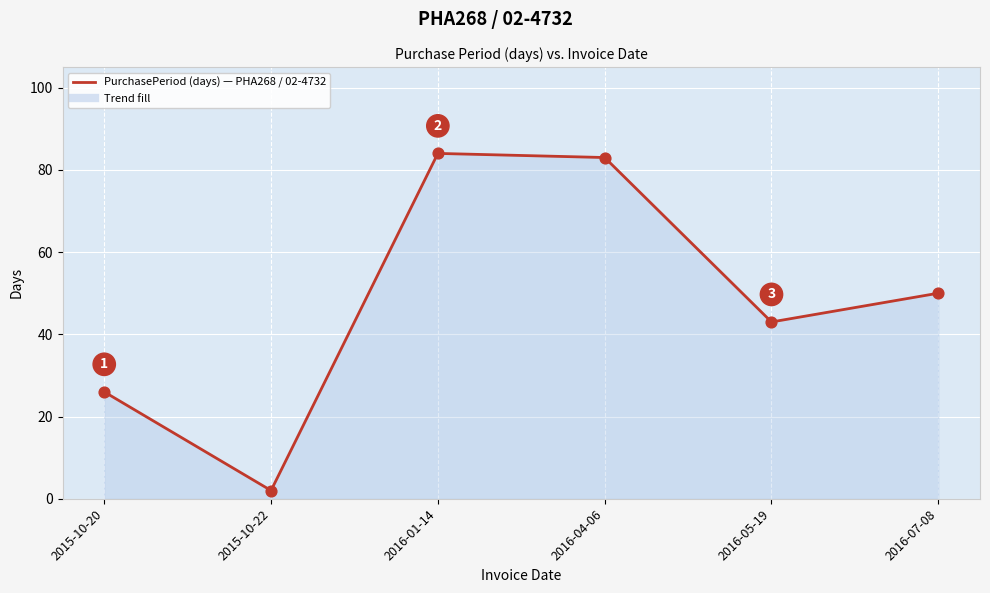

What is the change in value from 2015-10-20 to 2016-07-08?

+24